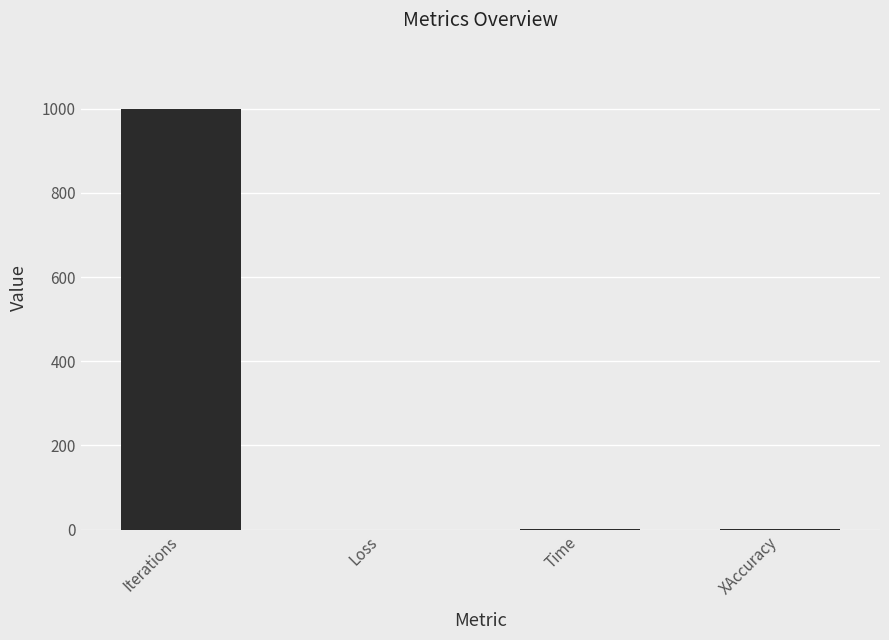

Are the bars horizontal?

No